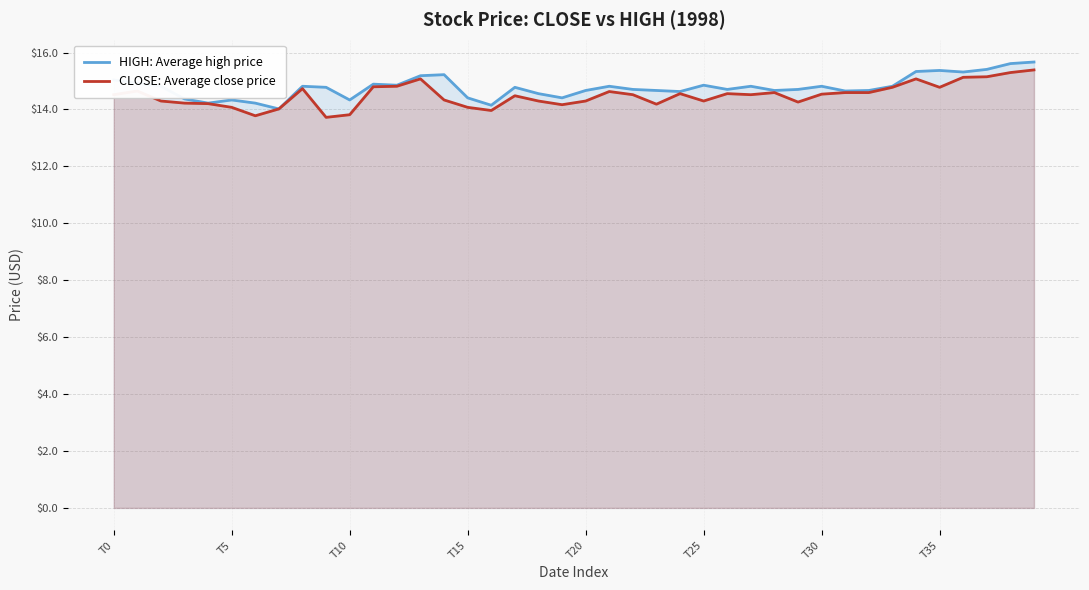

Reading right to left, list all the values displayed in this chart.

HIGH: Average high price: 15.7	15.6	15.4	15.3	15.4	15.3	14.8	14.7	14.6	14.8	14.7	14.7	14.8	14.7	14.9	14.6	14.7	14.7	14.8	14.7	14.4	14.6	14.8	14.1	14.4	15.2	15.2	14.9	14.9	14.3	14.8	14.8	14.0	14.2	14.3	14.2	14.4	14.8	14.9	15.0
CLOSE: Average close price: 15.4	15.3	15.1	15.1	14.8	15.1	14.8	14.6	14.6	14.5	14.3	14.6	14.5	14.6	14.3	14.6	14.2	14.5	14.6	14.3	14.2	14.3	14.5	14.0	14.1	14.3	15.1	14.8	14.8	13.8	13.7	14.7	14.0	13.8	14.1	14.2	14.2	14.3	14.6	14.5